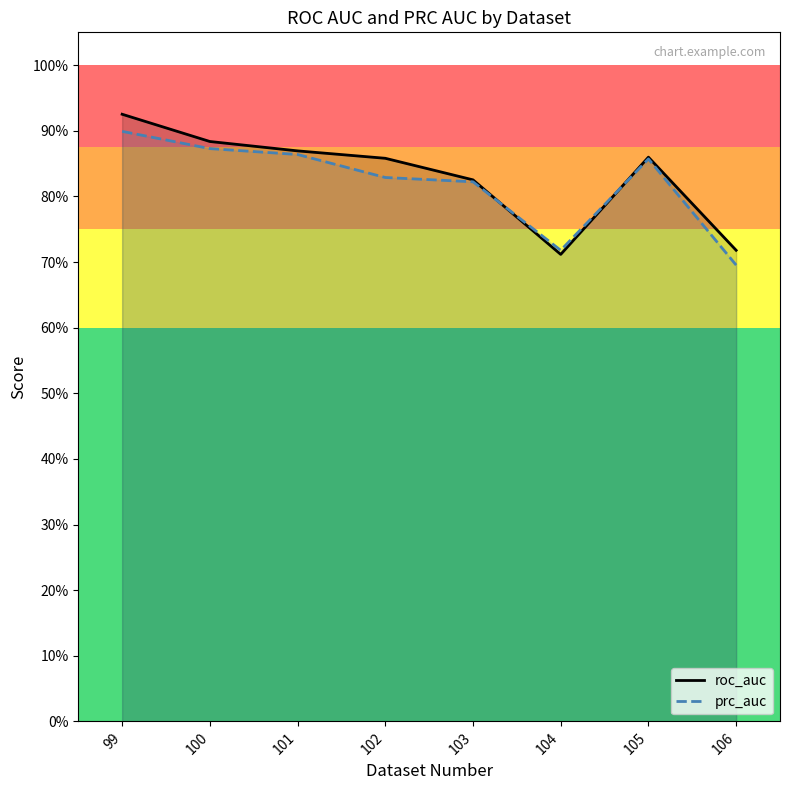

Which category has the lowest value across all series?

106